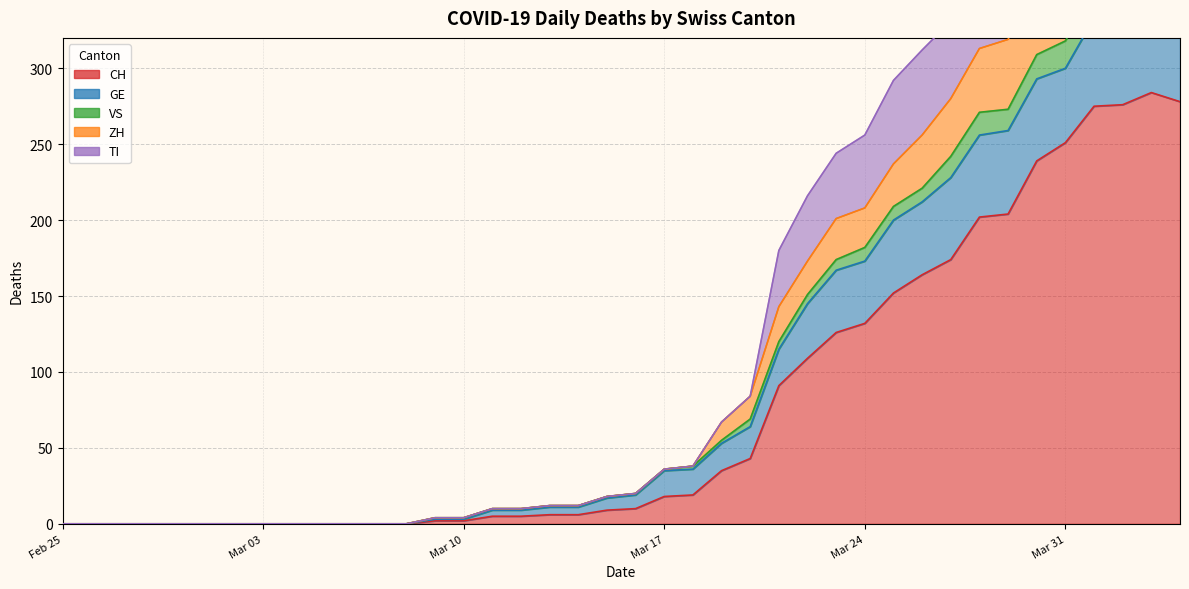

What is the difference between the highest and lowest values at 2020-03-26?

148